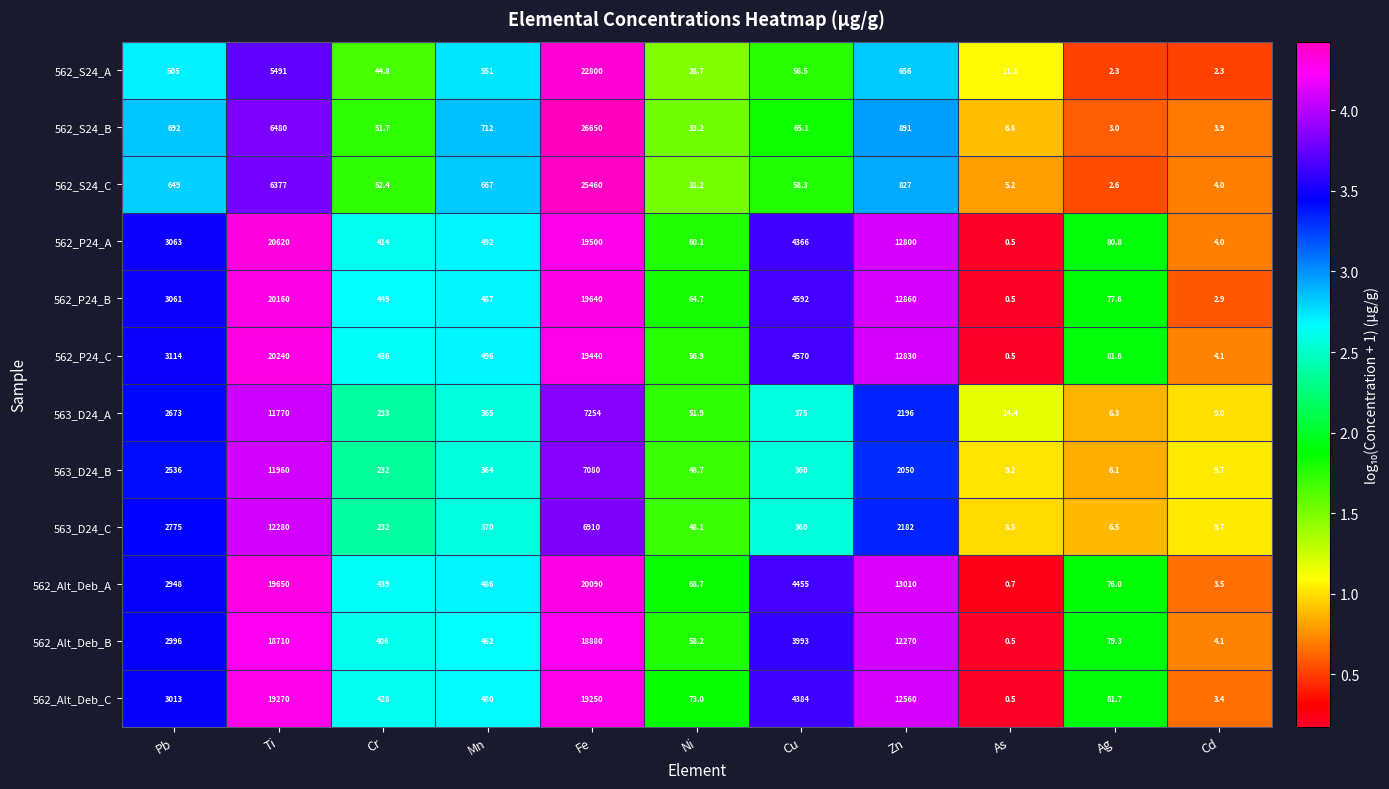

True or false: 562_Alt_Deb_B has a value of 17.7 at Ni.

False